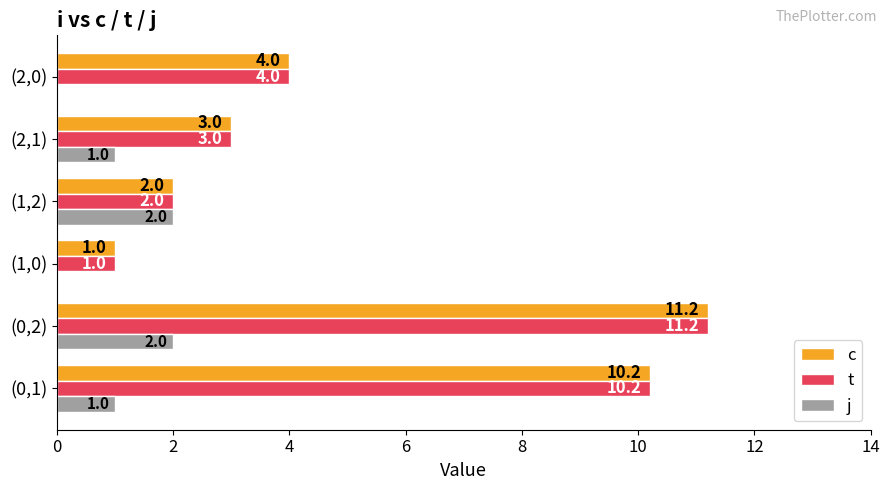

Which category has the highest value across all series?

(0,2)